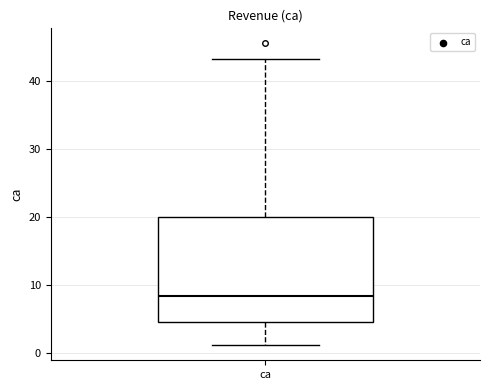

Where is the upper edge of the box for ca on the y-axis? The values are not printed on the chart, so give them approximately, as read against the axis.

20